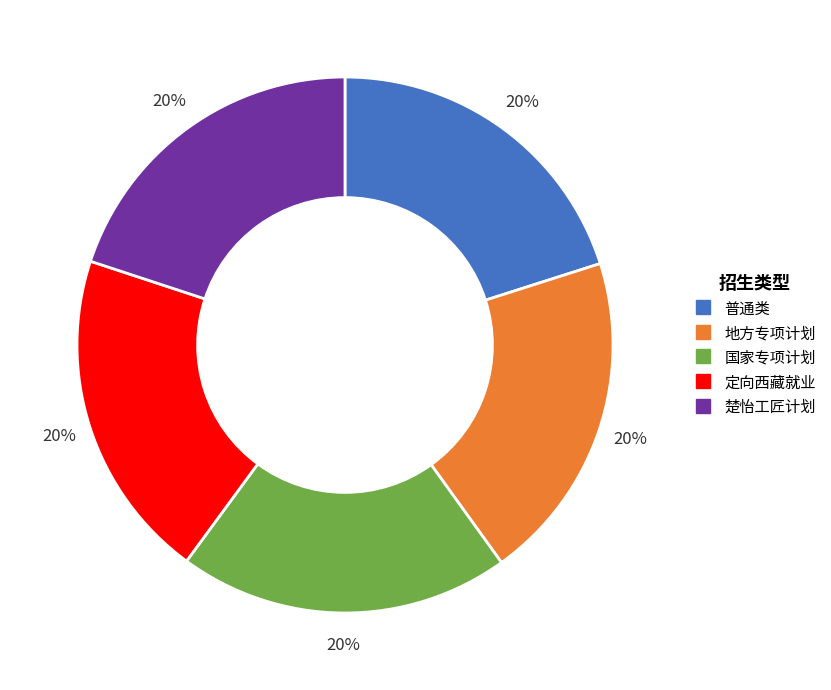

Do 地方专项计划 and 普通类 together represent more than half of the pie?

No